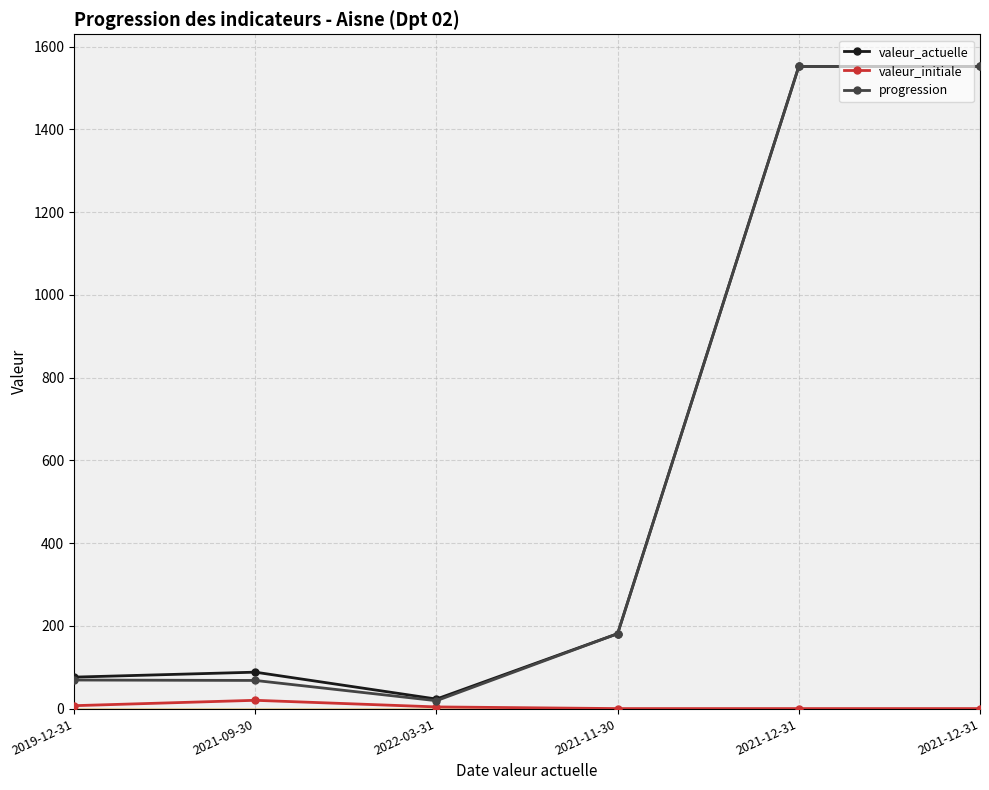

What are all the series names shown in the legend?

valeur_actuelle, valeur_initiale, progression